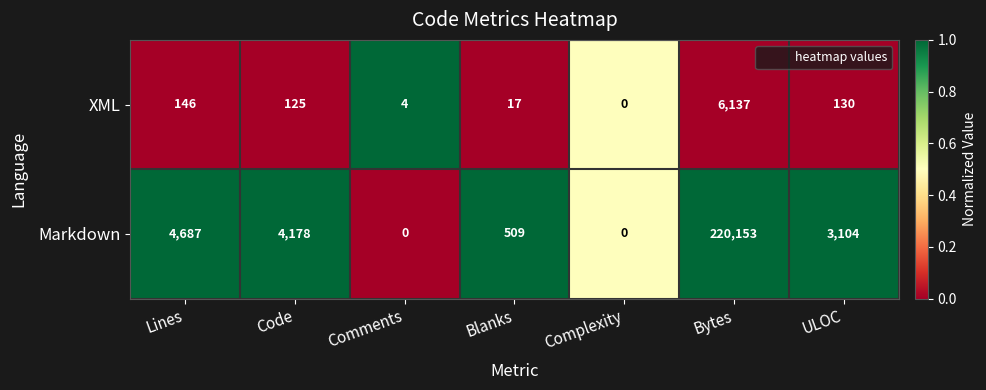

Which series changed the most between Code and Blanks?

Markdown